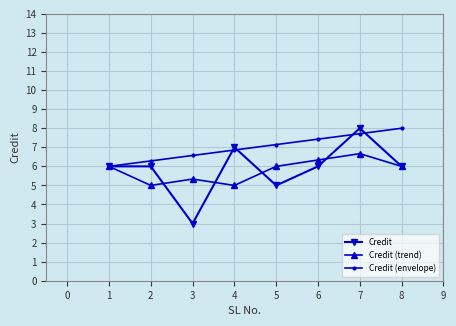

What is the sum of all Credit (envelope) values?

56.0